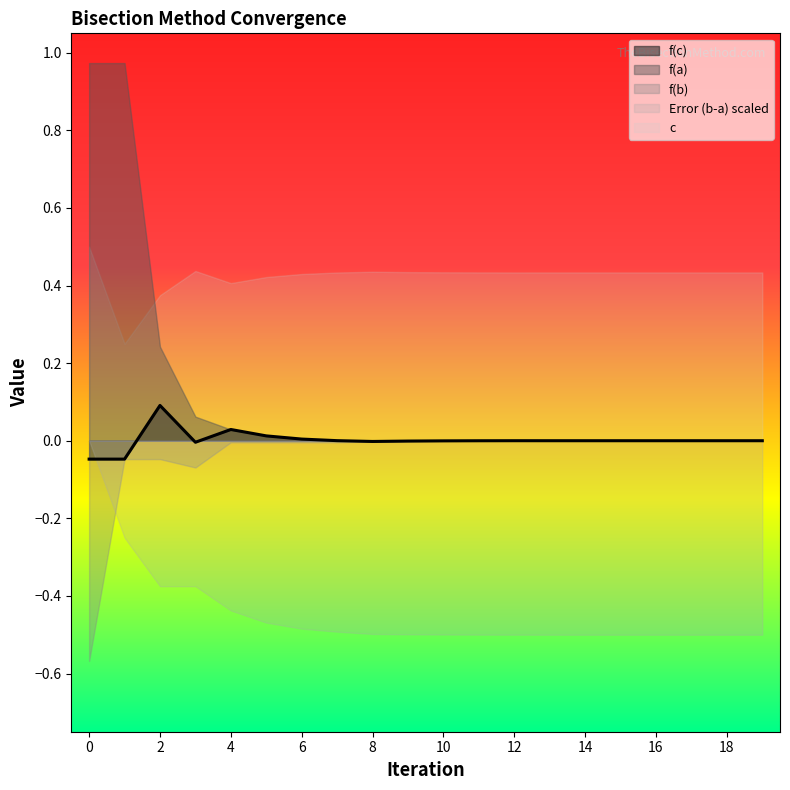

How many values in f(c) are below zero?

9